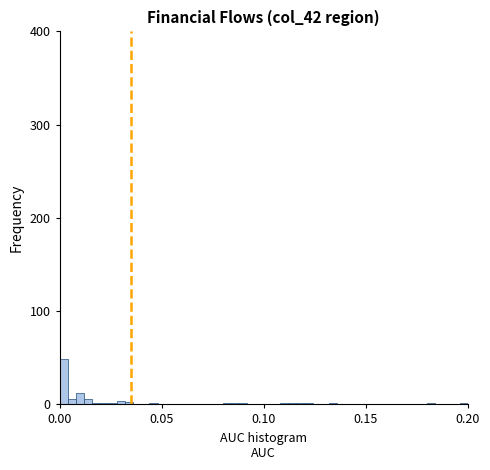

Around what value on the x-axis is the tallest bar? Give the approximate position of its centre, as read against the axis.

0.000